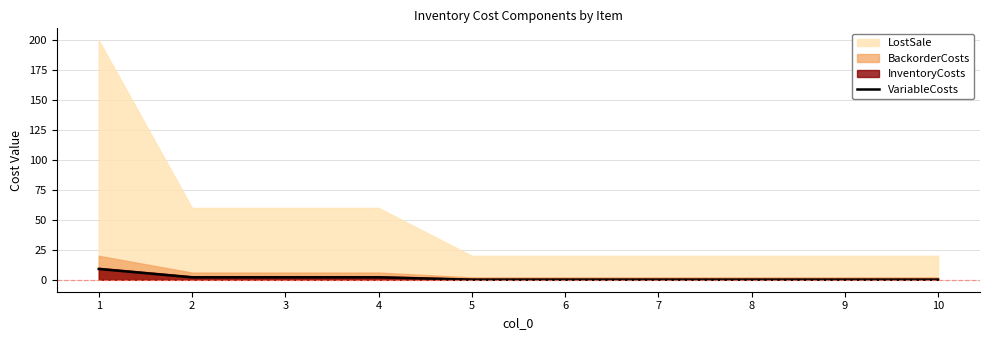

List the labels in order of value, smallest first.

5, 6, 7, 8, 9, 10, 2, 3, 4, 1